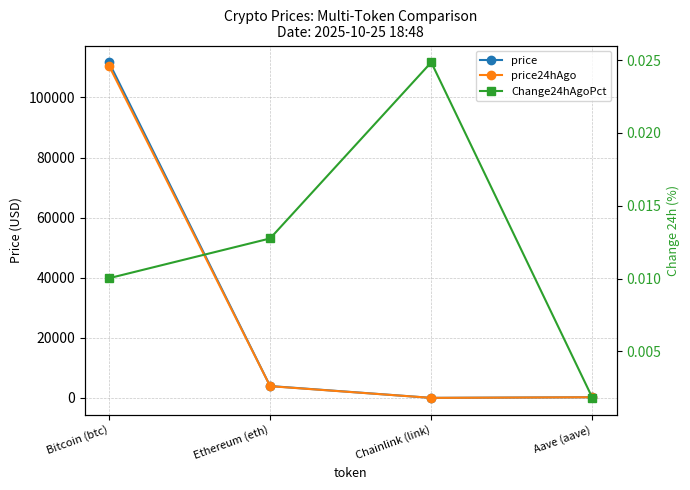

What is the spread (max minus min) of values at Ethereum (eth)?

3960.3